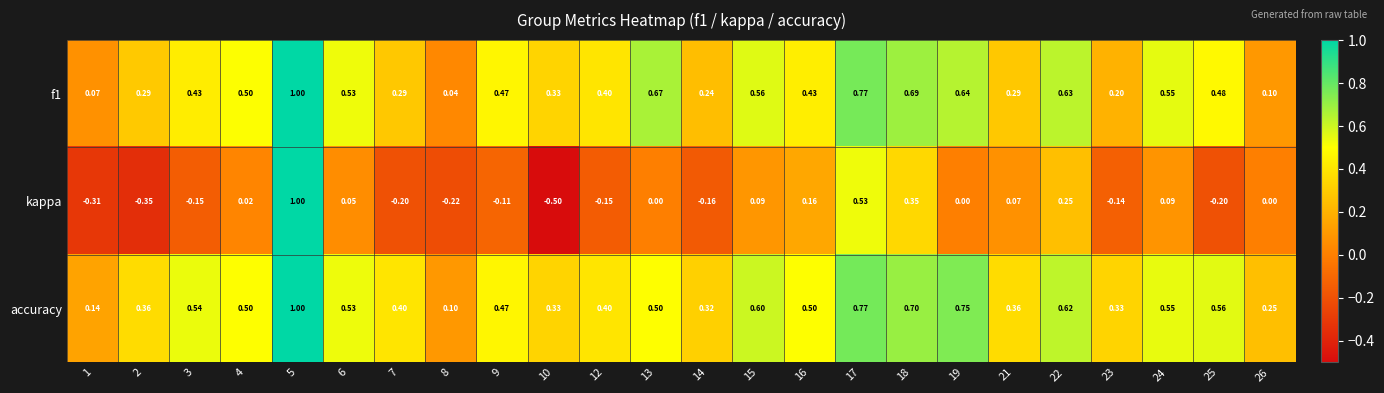

Is the value of f1 at 7 greater than the value of kappa at 9?

Yes